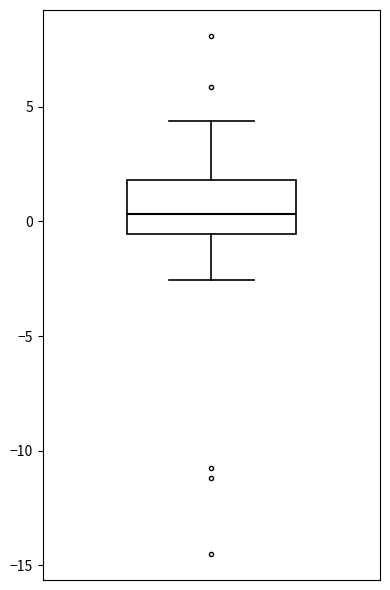

Read this box plot against the y-axis: the position of the median line, the range covered by the box, and the ends of both whiskers. The values are not printed on the chart, so give them approximately, as read against the axis.

median 0.5, box -0.5 to 2.0, whiskers -2.5 to 4.5